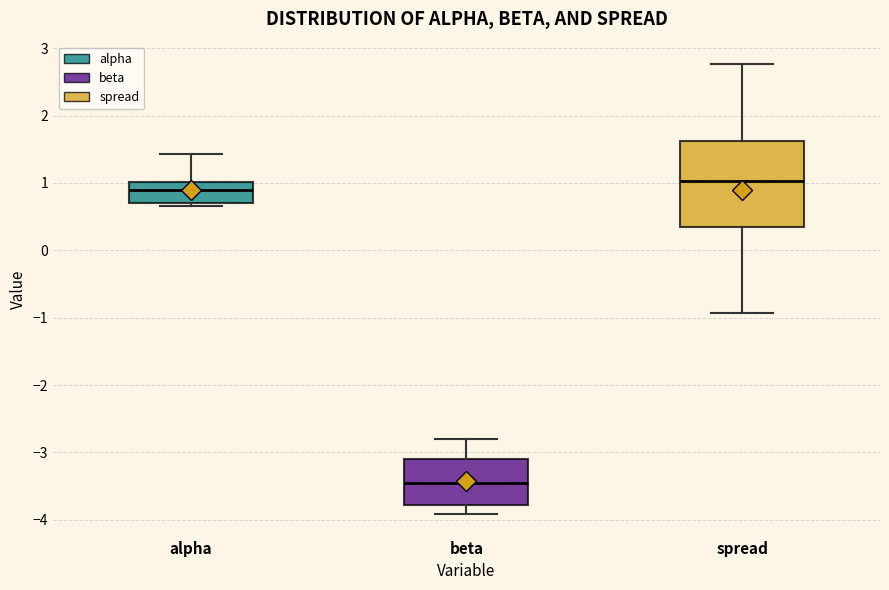

Reading left to right, transcribe this box plot: for each box, give where its median line is, the range the box spans, and where its two whiskers end, as read against the y-axis. The values are not printed on the chart, so give them approximately, as read against the axis.

alpha: median 0.9, box 0.7 to 1.0, whiskers 0.7 (just below the box's lower edge) to 1.4
beta: median -3.5, box -3.8 to -3.1, whiskers -3.9 to -2.8
spread: median 1.0, box 0.3 to 1.6, whiskers -0.9 to 2.8